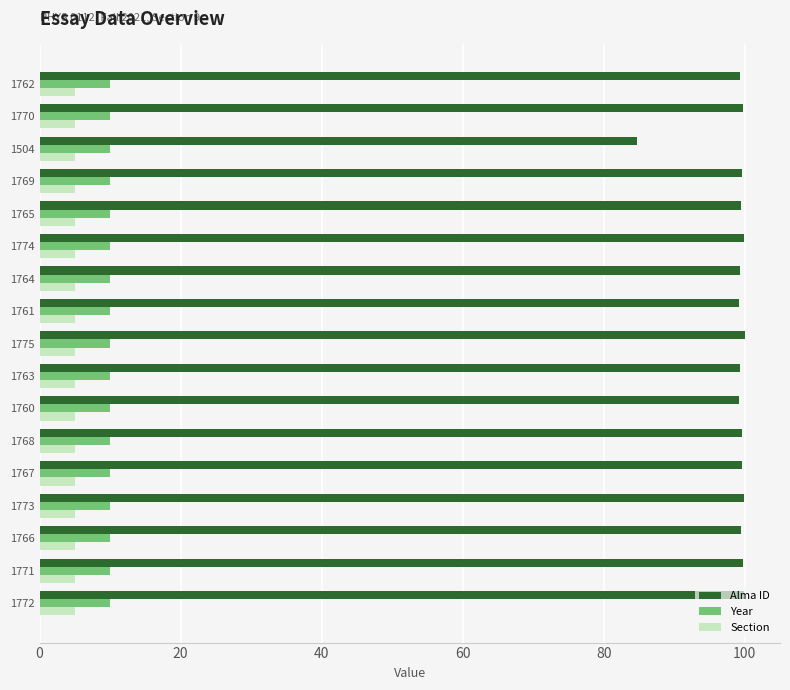

What is the sum of all Year values?

170.0